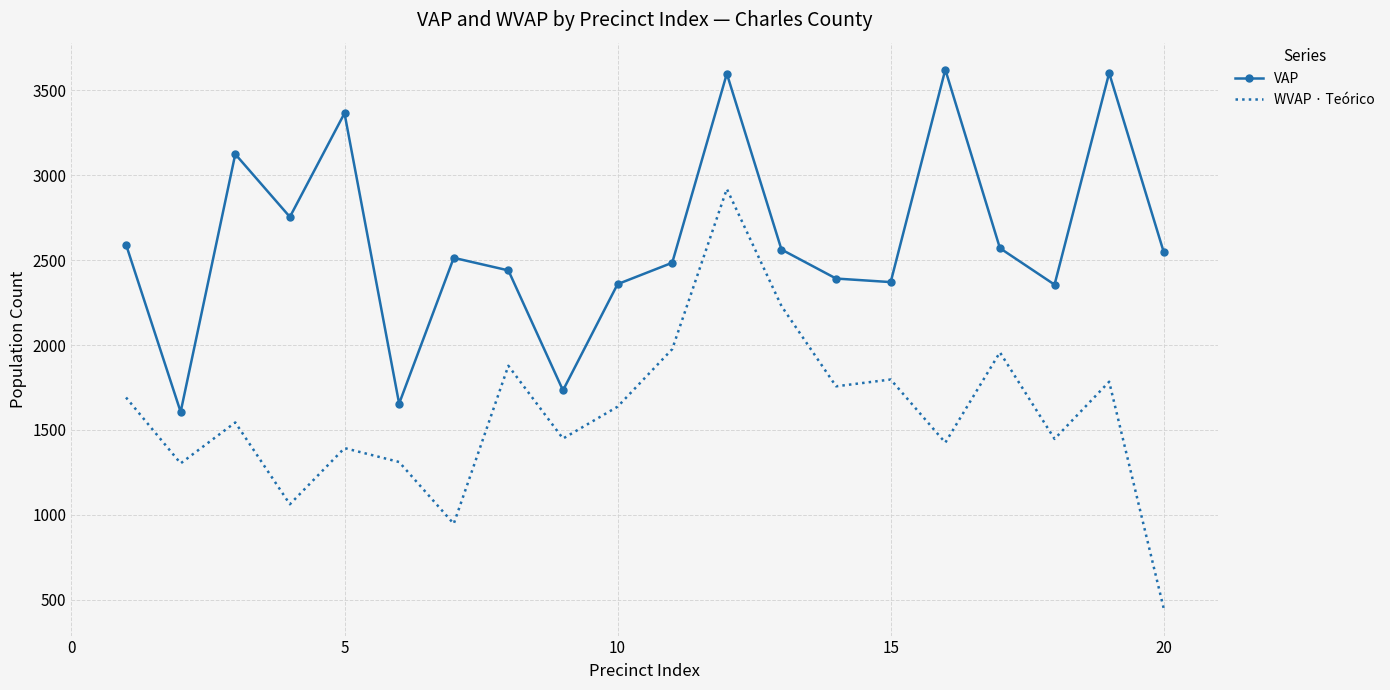

List the series in order of their peak value, lowest first.

WVAP · Teórico, VAP